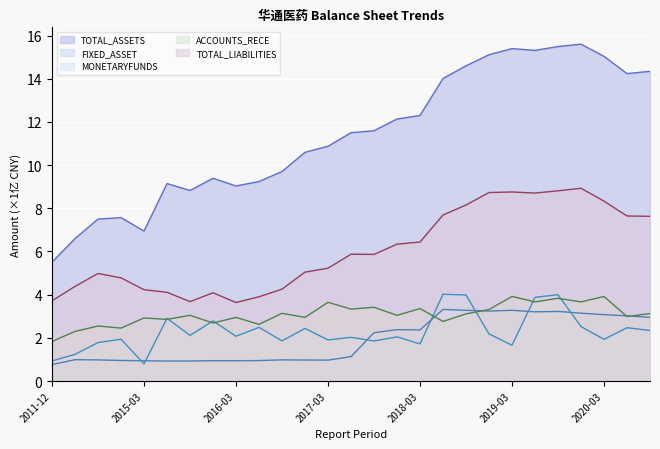

List the series in order of their peak value, lowest first.

FIXED_ASSET, ACCOUNTS_RECE, MONETARYFUNDS, TOTAL_LIABILITIES, TOTAL_ASSETS